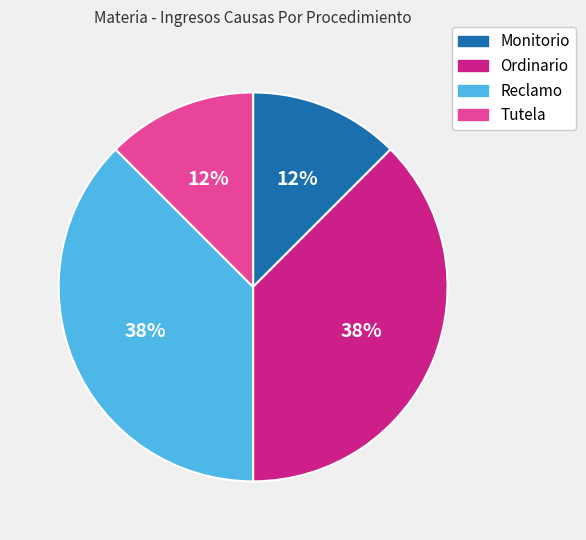

The Tutela slice represents 12% of the pie. True or false?

True